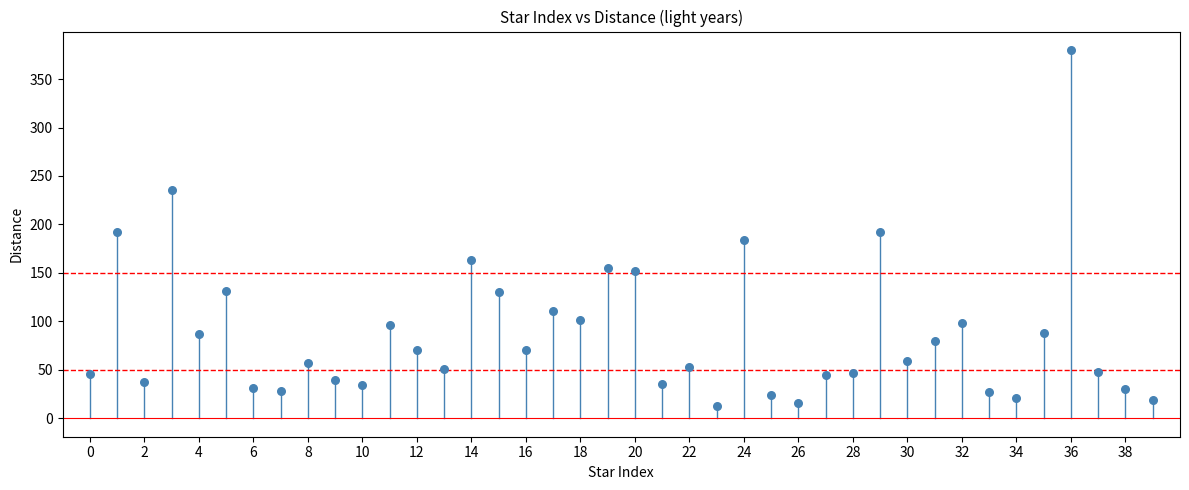

What is the range of Y values (max minus min)?

367.4